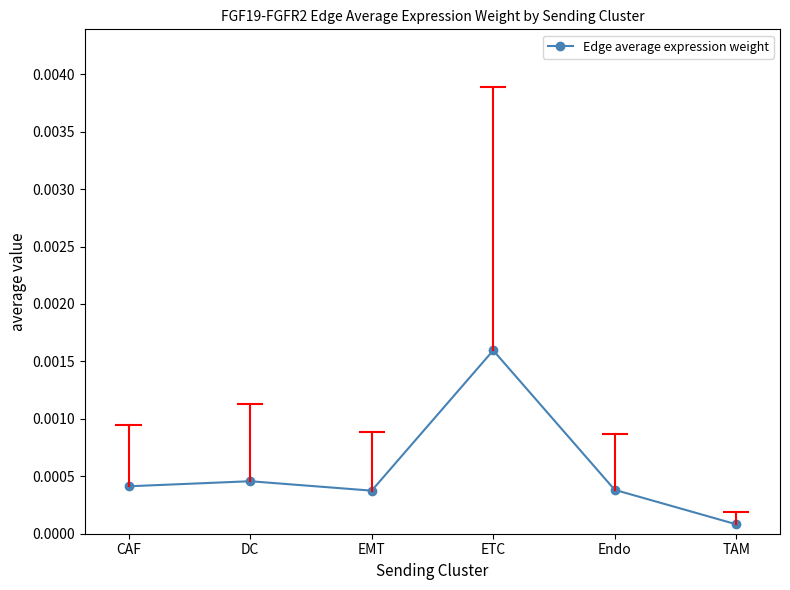

At which category does the data reach its first local valley?

EMT